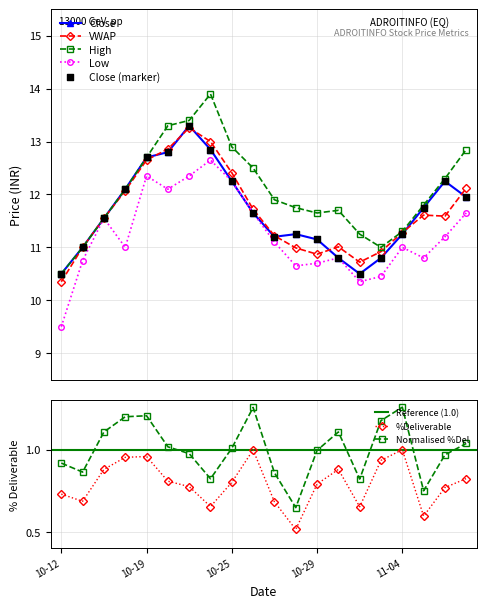

What is the value of the High point at the 12th from the left?

11.8